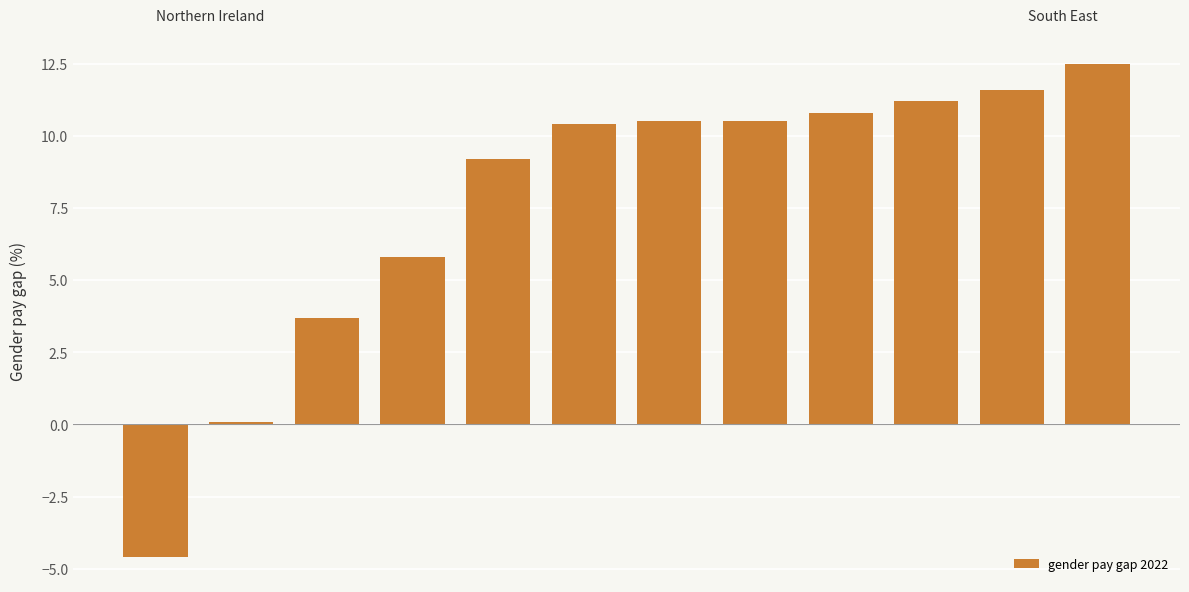

What is the smallest value displayed?

-4.6